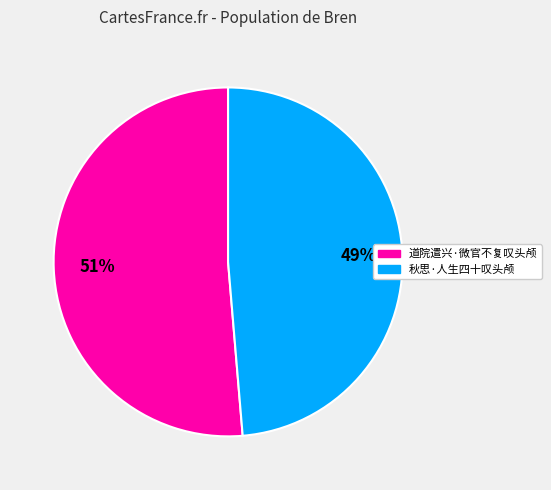

Rank the categories by value from highest to lowest.

道院遣兴·微官不复叹头颅, 秋思·人生四十叹头颅